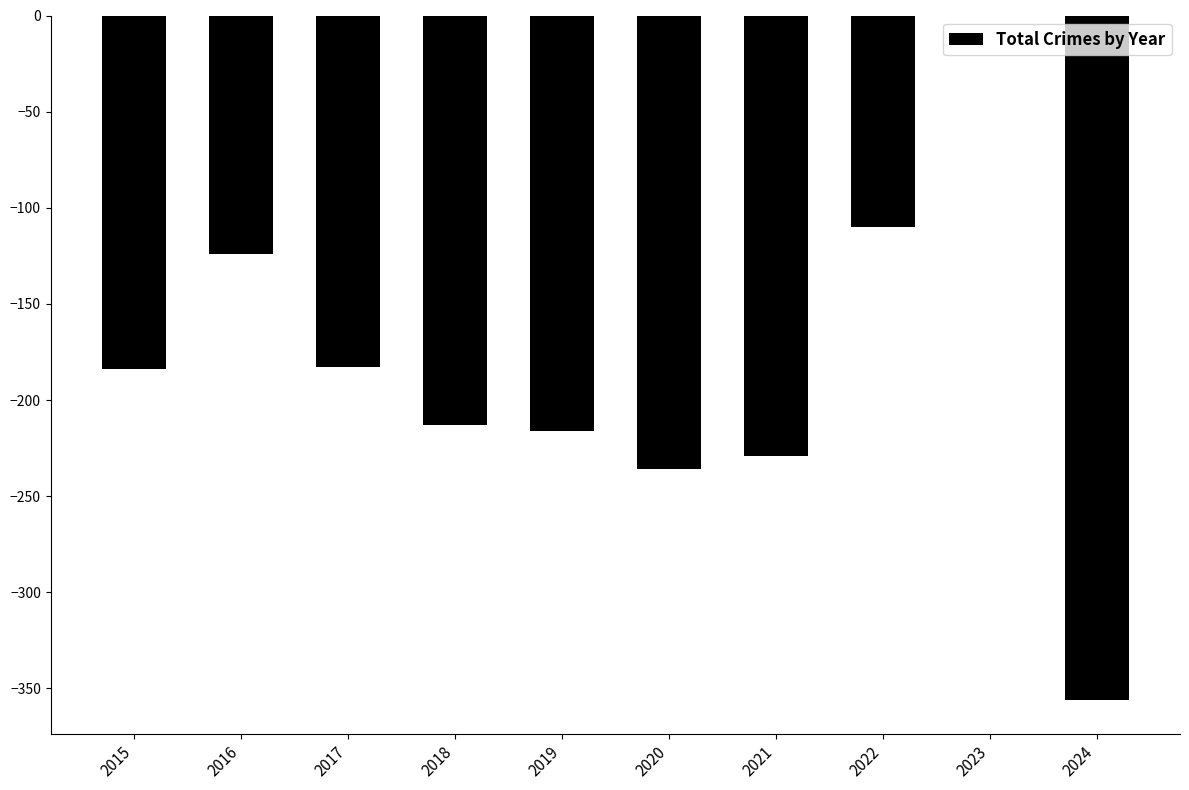

Where is the data nearest to the value -178?

2017